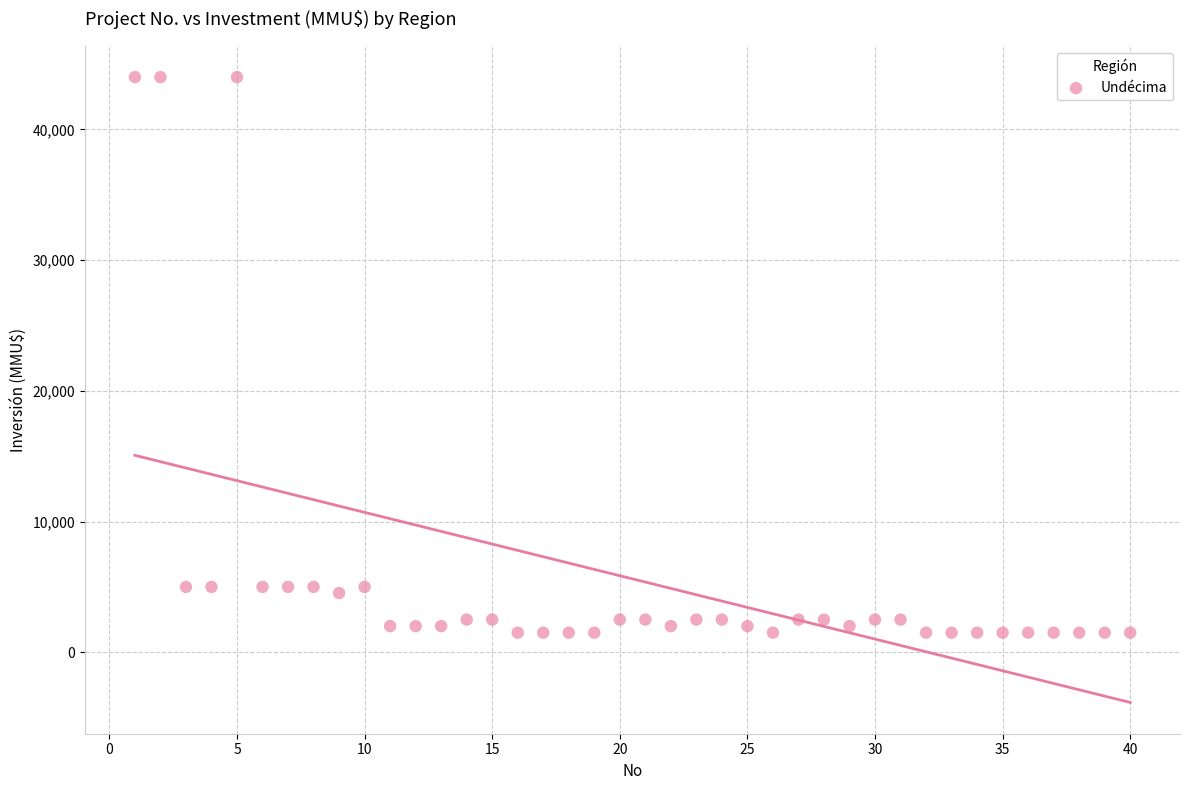

What is the range of X values (max minus min)?

39